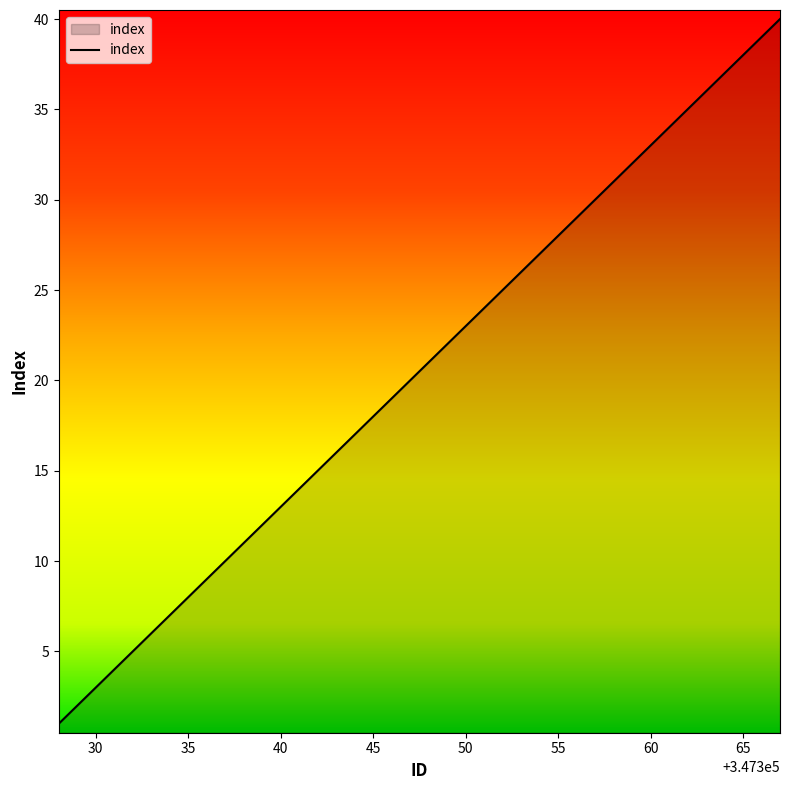

What is the difference between the maximum and minimum values?

39